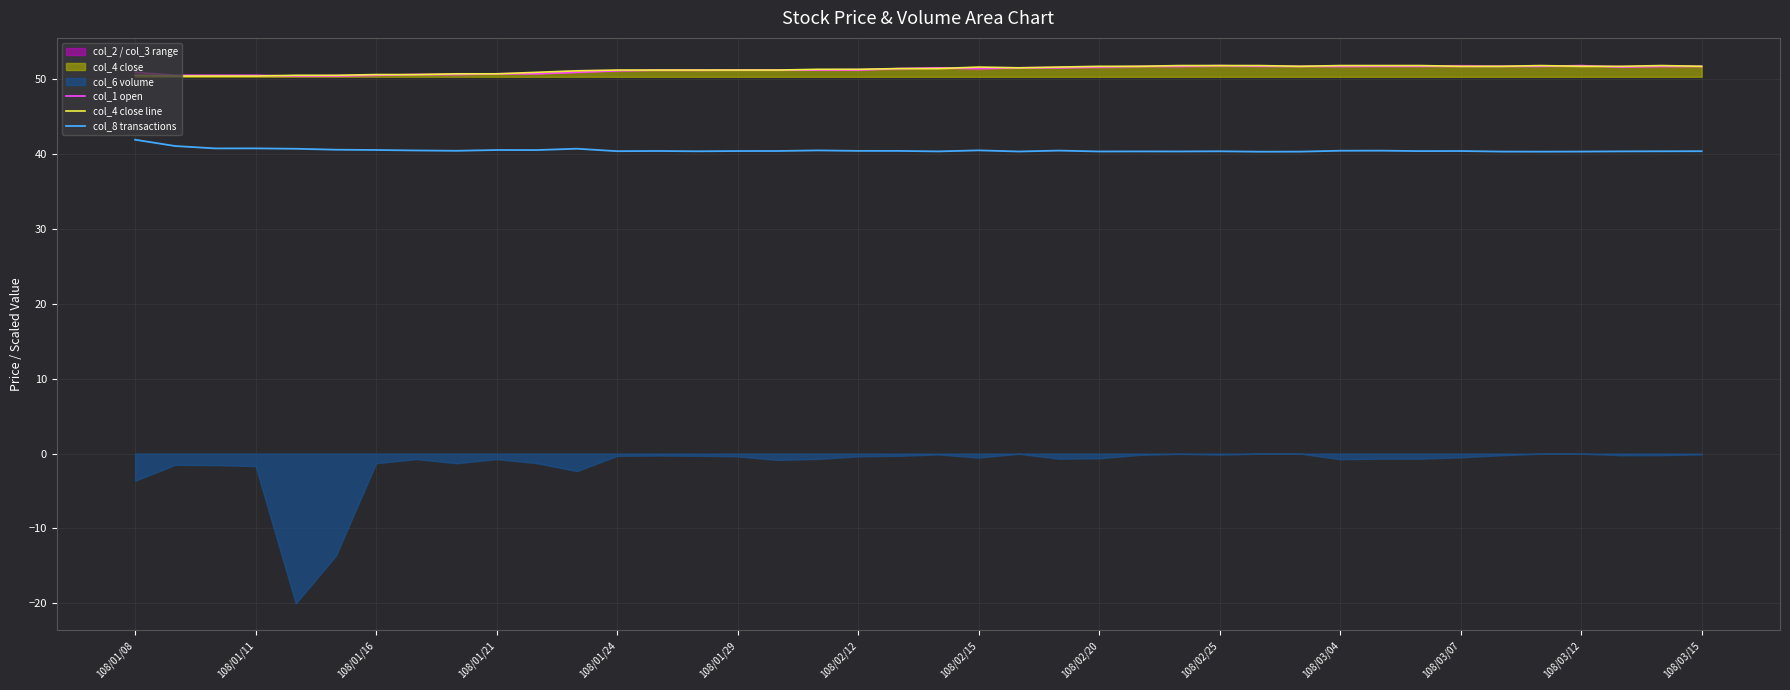

True or false: col_1 open has a value of 25.2 at 108/01/29.

False